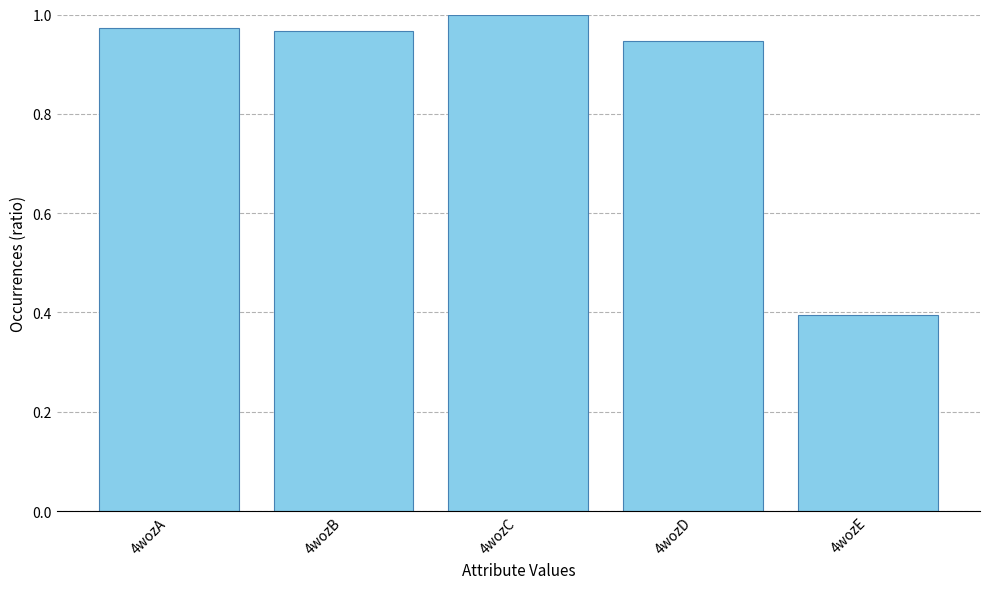

Are the bars grouped side by side (vs. stacked)?

No